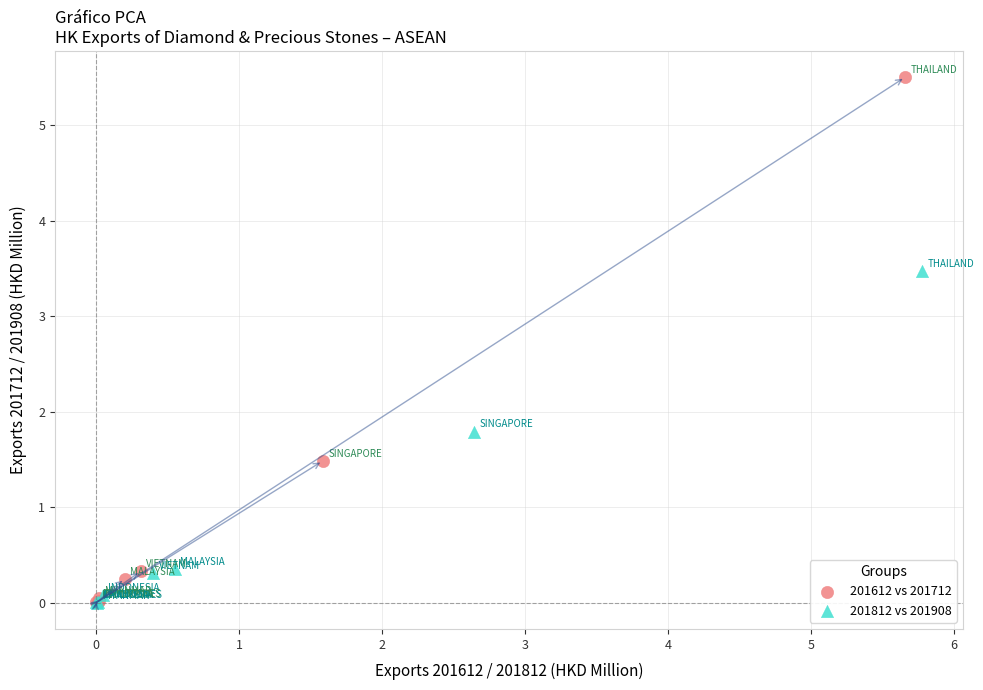

Which series has the widest spread of Y values?

201612 vs 201712